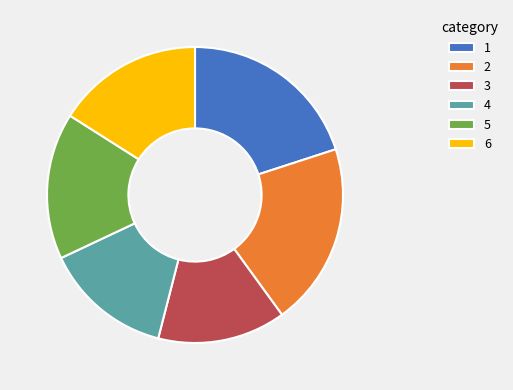

True or false: 4 accounts for 24% of the total.

False